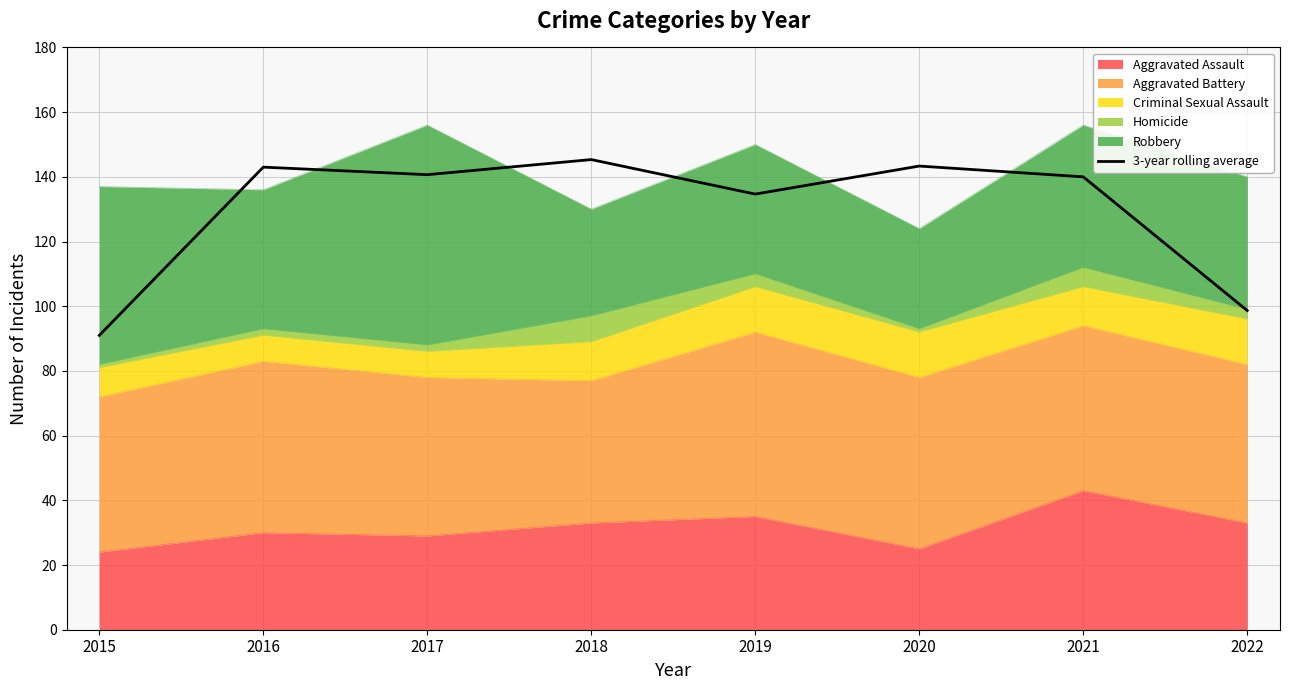

The chart shows a value of 143.3 at 2020. True or false?

True